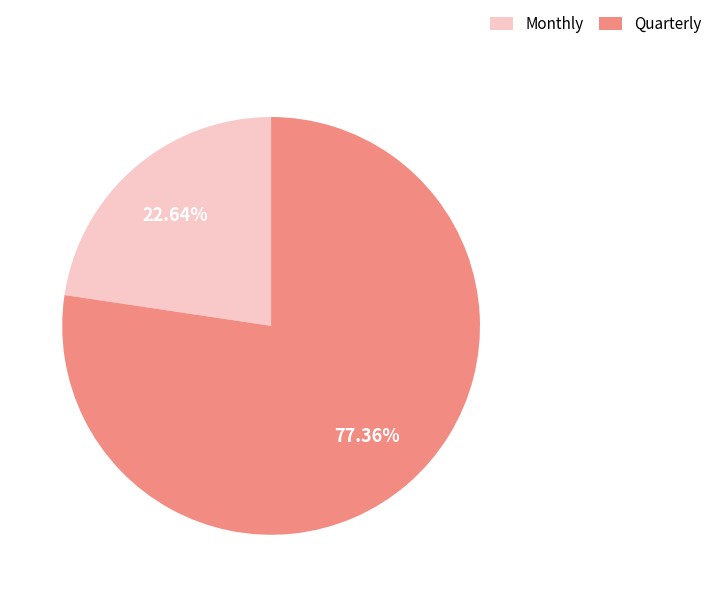

Is Quarterly the majority of the pie?

Yes